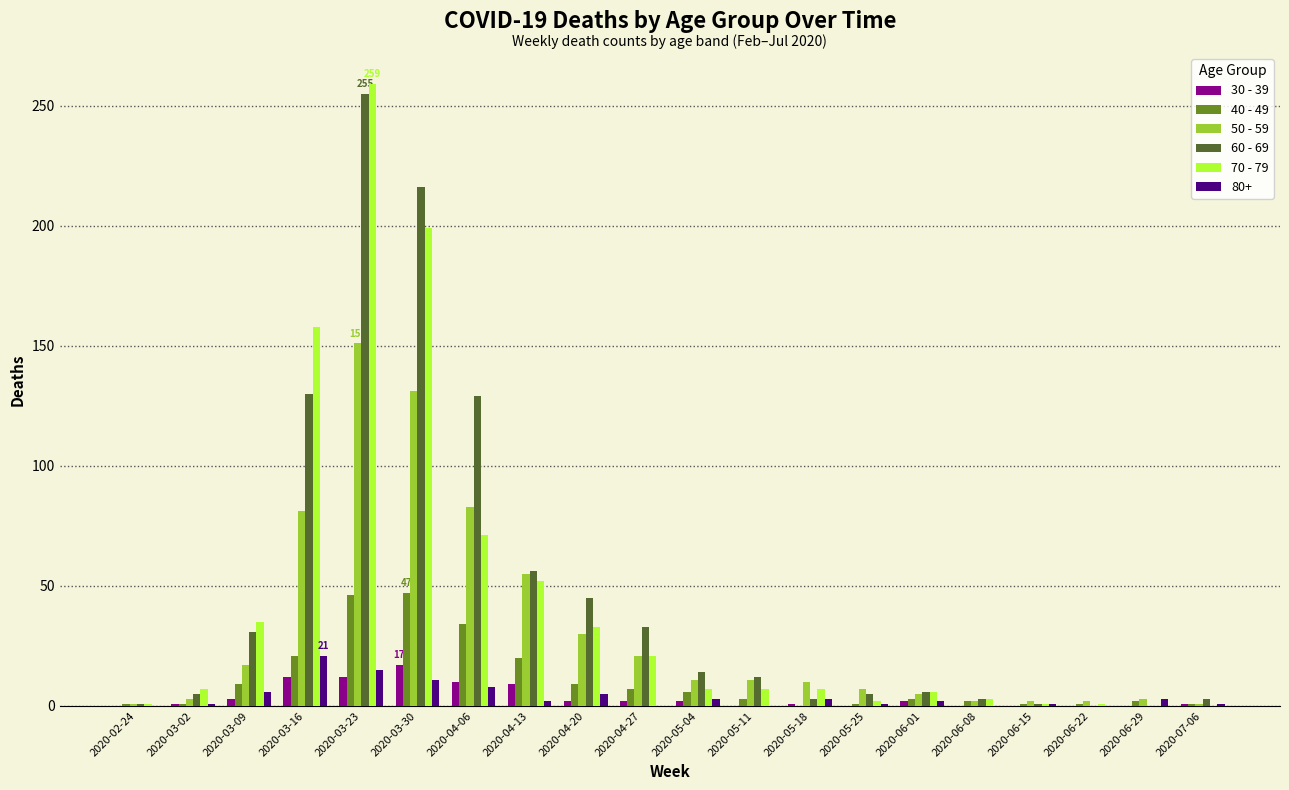

How many groups of bars are there?

20